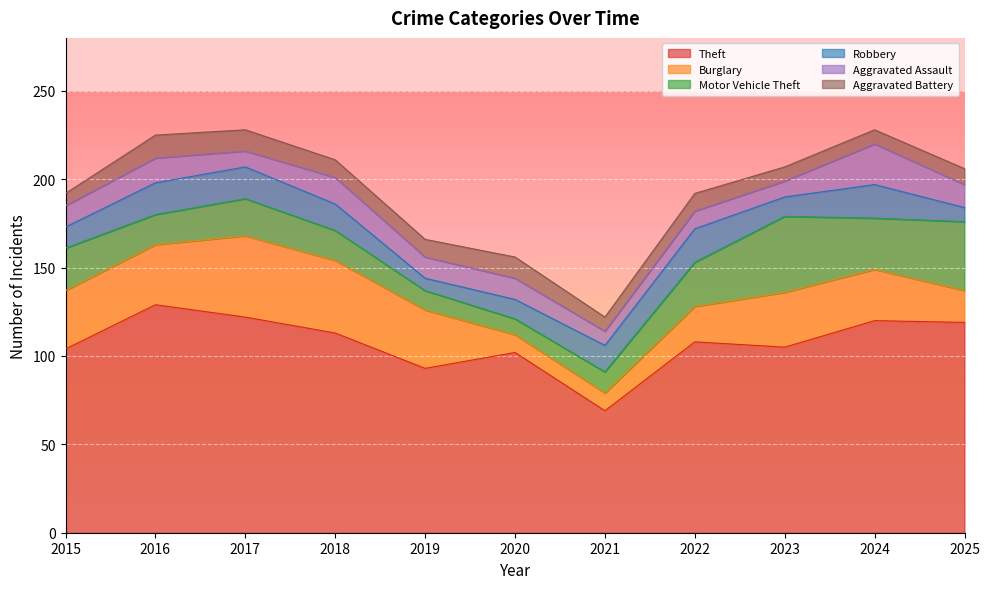

Between which two adjacent categories do Burglary and Aggravated Battery first intersect?

2019 and 2020